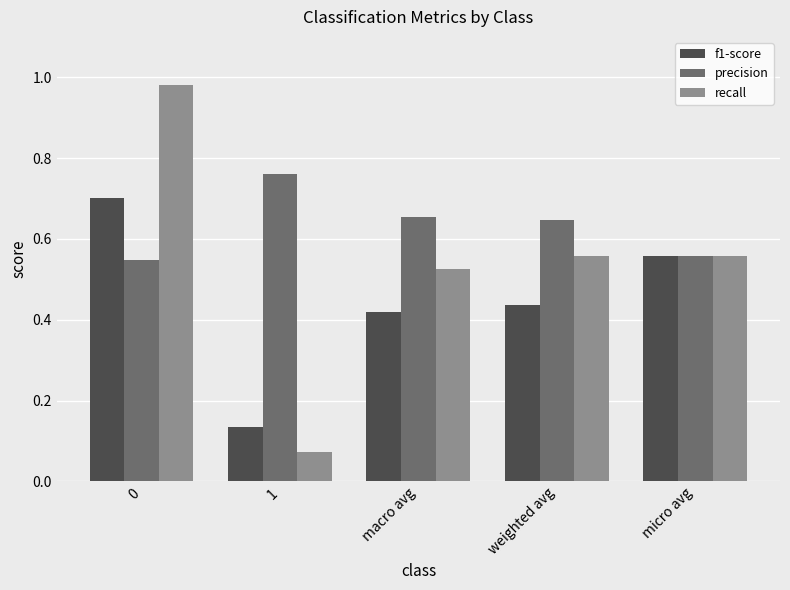

Between 0 and 1, which series saw the biggest shift?

recall